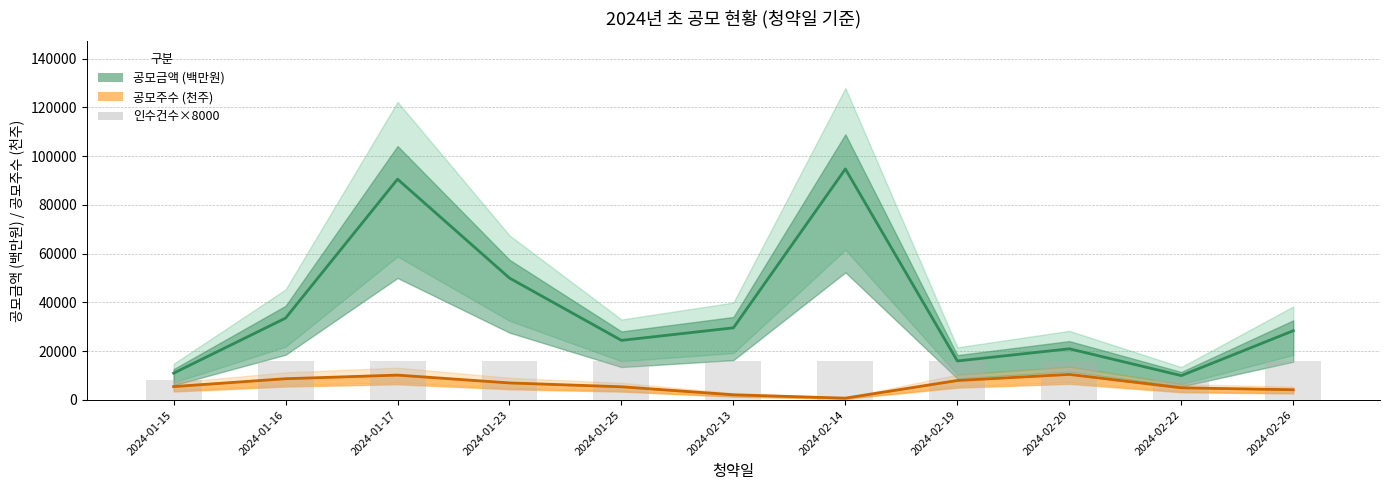

What is the label of the 6th bar from the right?

2024-02-13